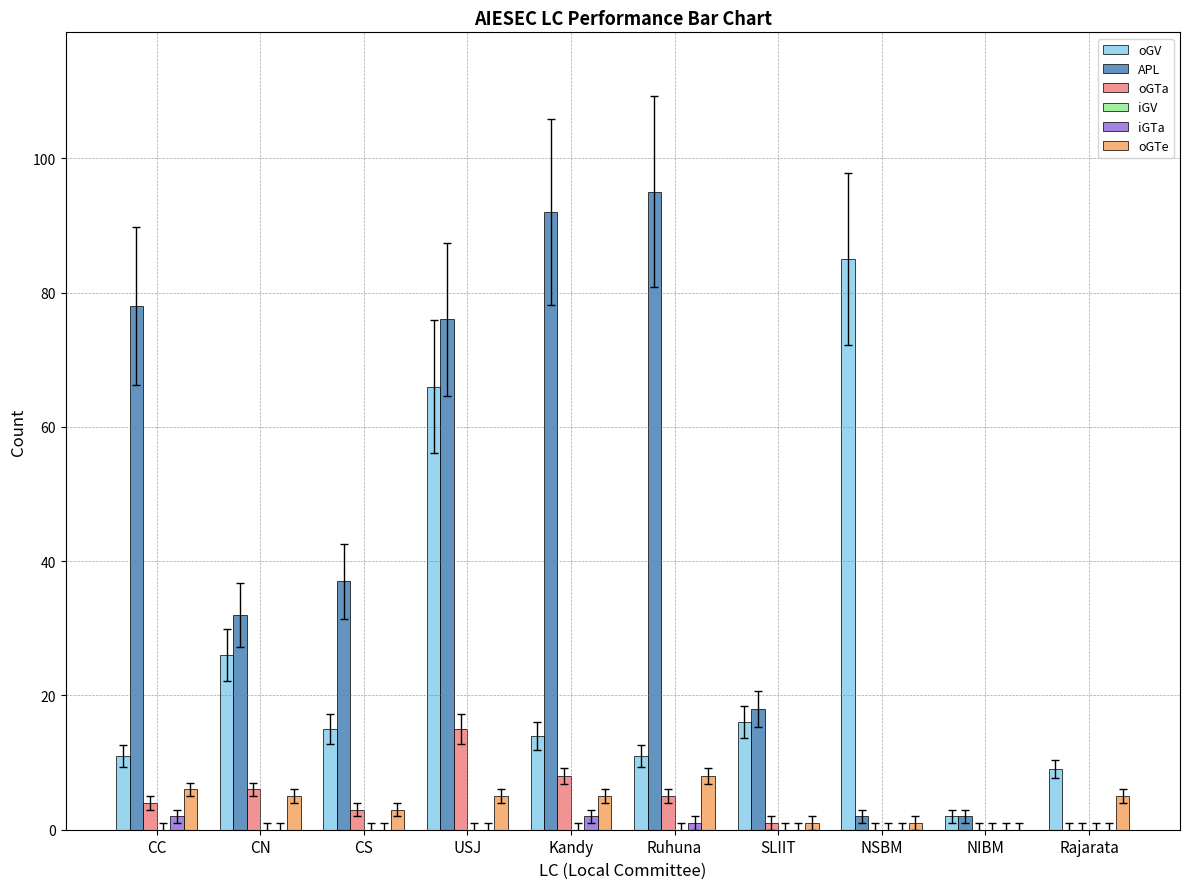

The oGV series shows 46 at CN. True or false?

False